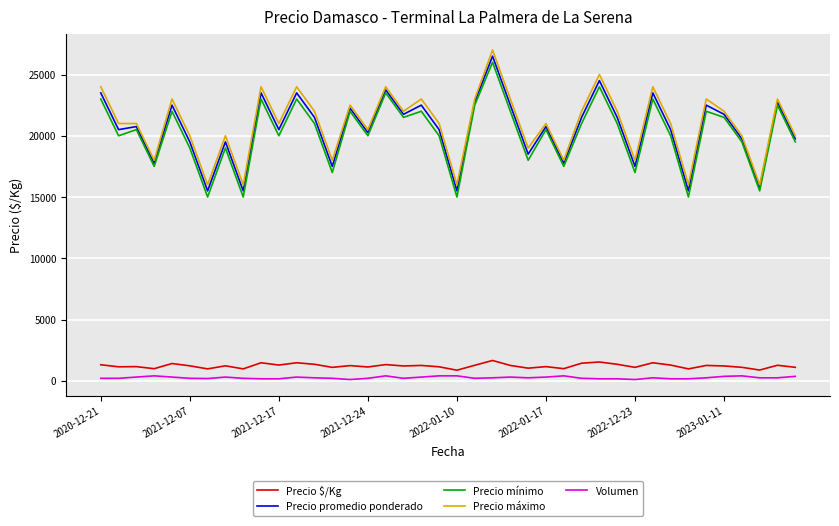

True or false: Precio $/Kg and Precio promedio ponderado cross at least once.

False